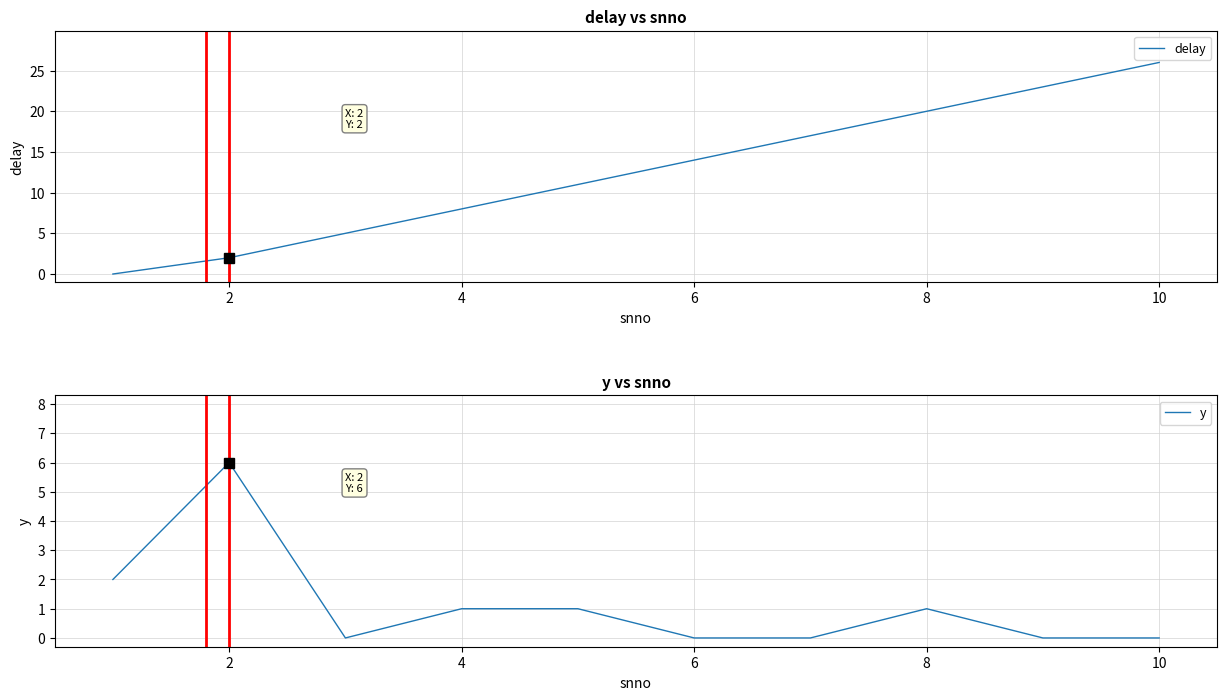

After their last crossing, which series has the higher values: y or delay?

delay